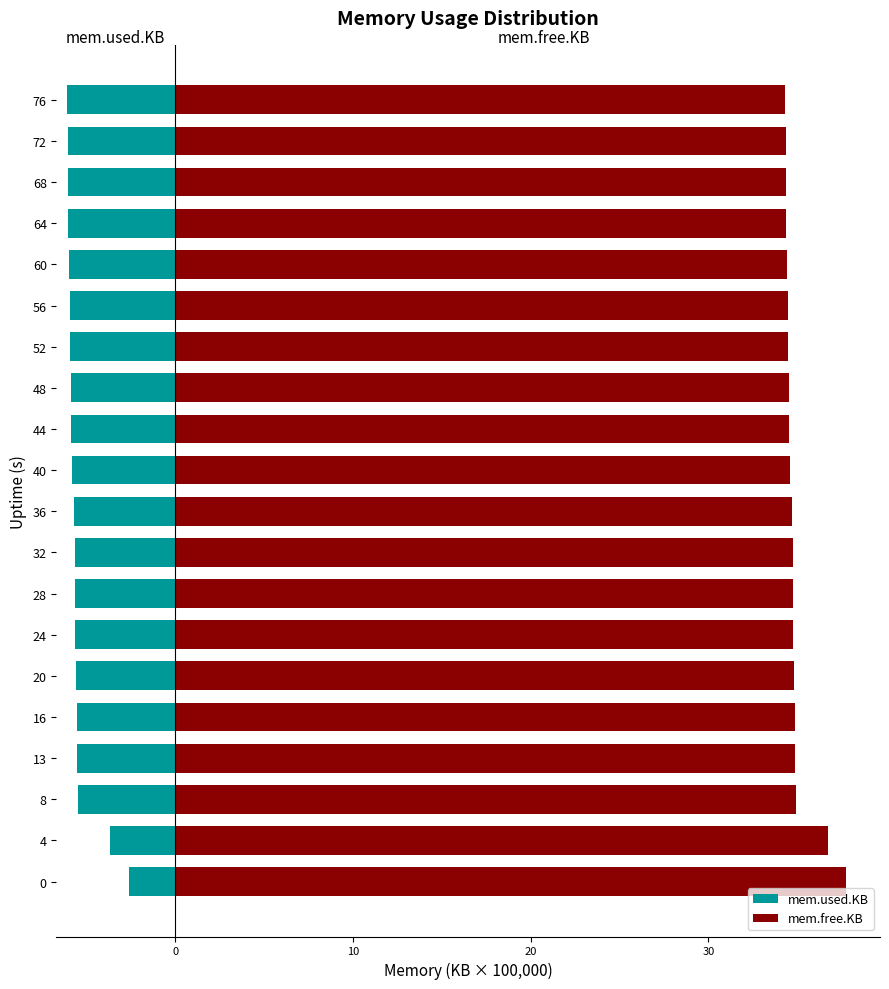

What are all the series names shown in the legend?

mem.used.KB, mem.free.KB